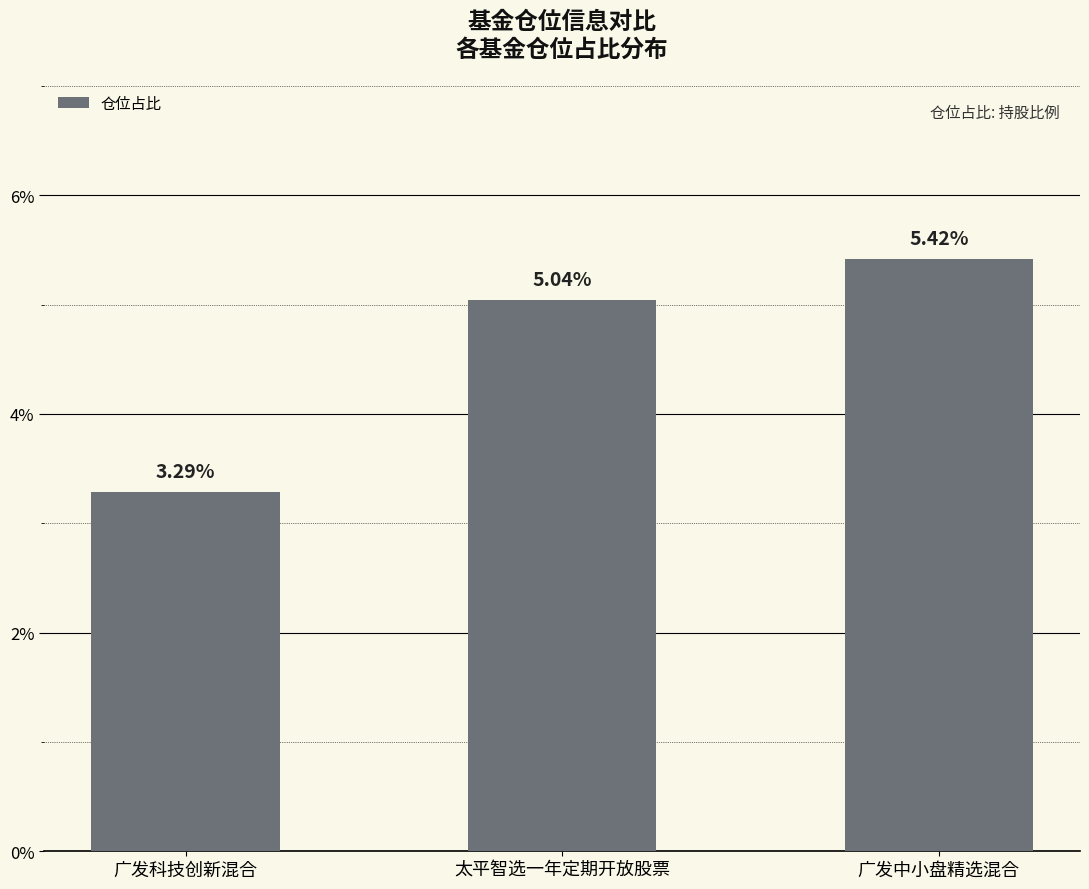

List the labels in order of value, largest first.

广发中小盘精选混合, 太平智选一年定期开放股票, 广发科技创新混合